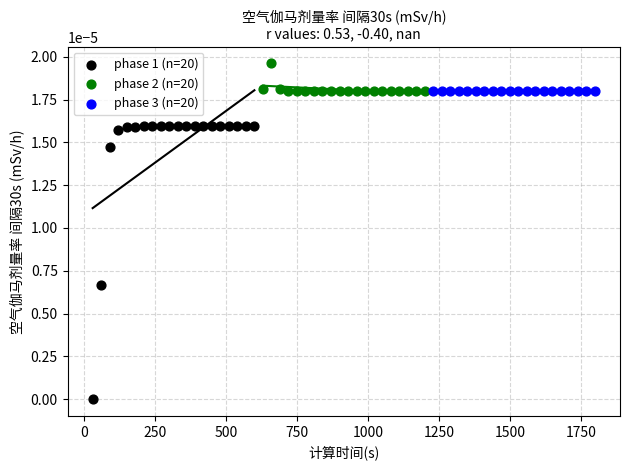

Which series contains the lowest Y value?

phase 1 (n=20)